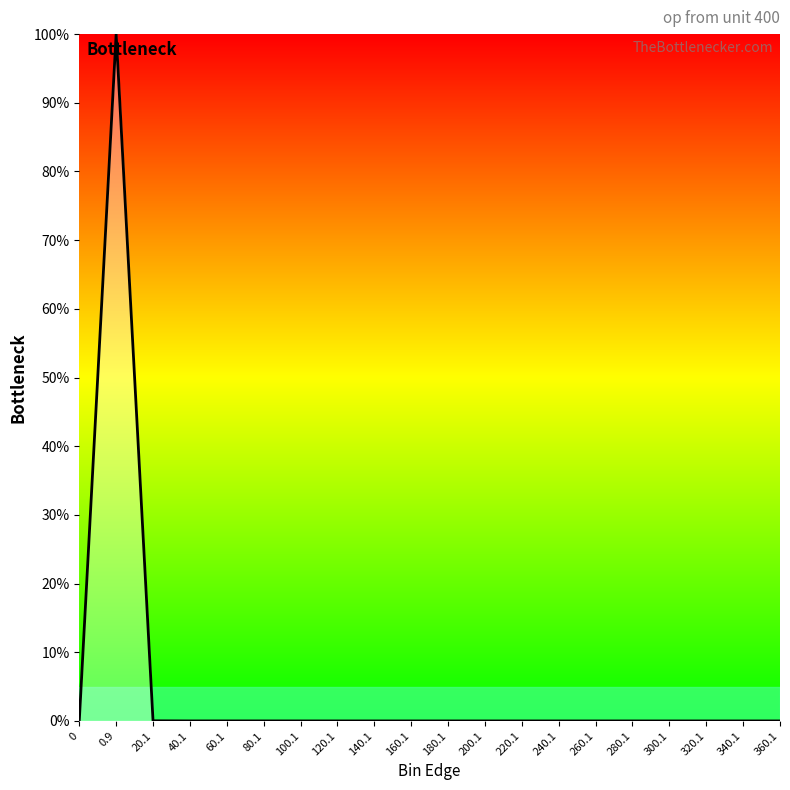

What is the difference between the maximum and minimum values?

100.0